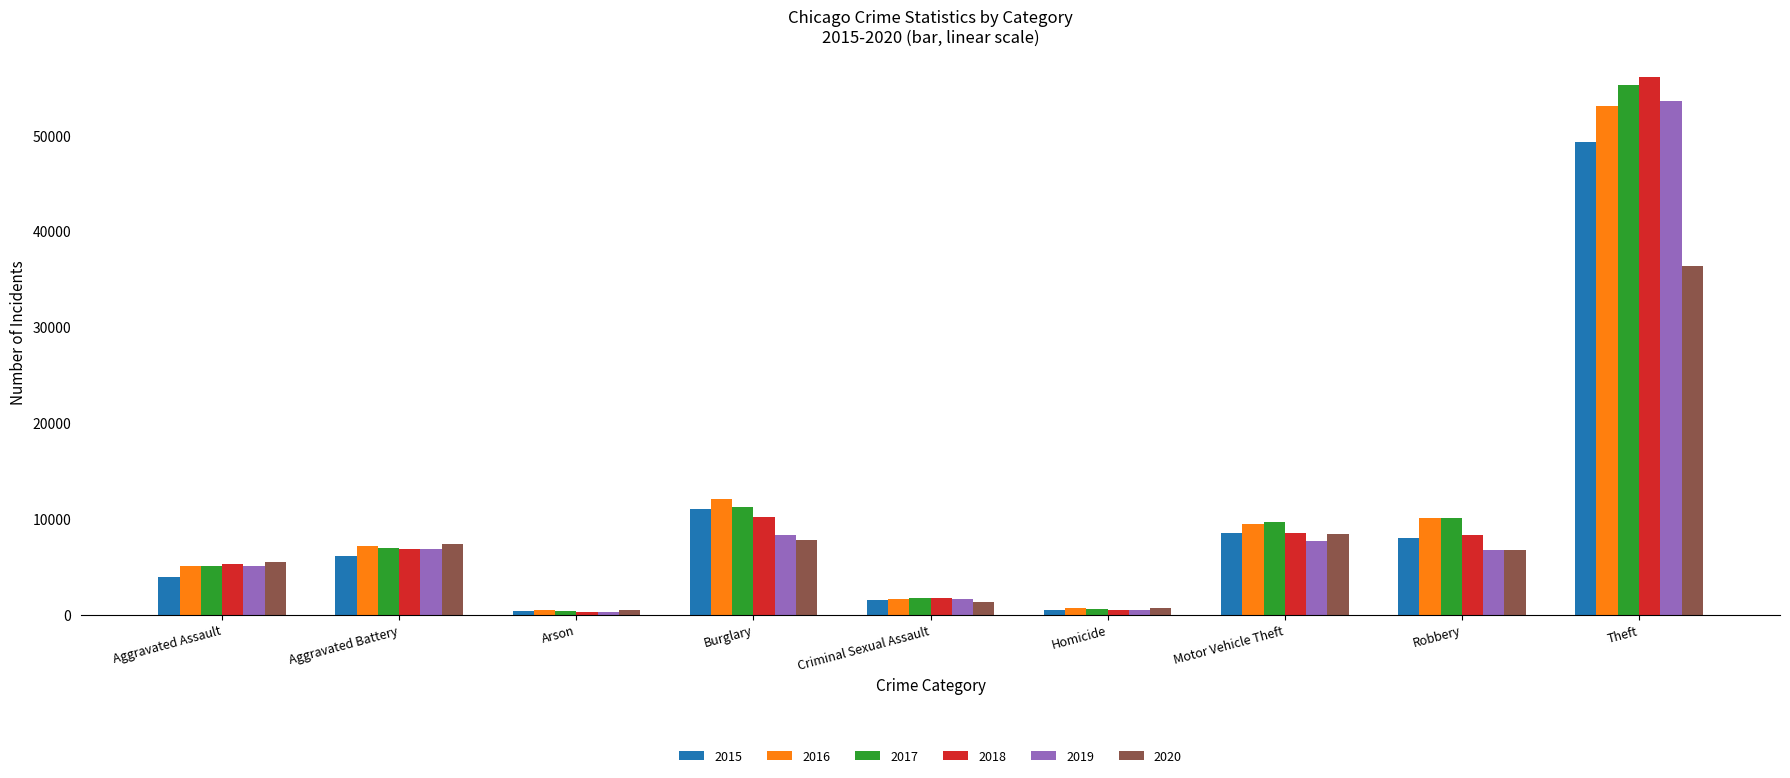

What is the sum of the 2017 values at Homicide and Aggravated Battery?

7532